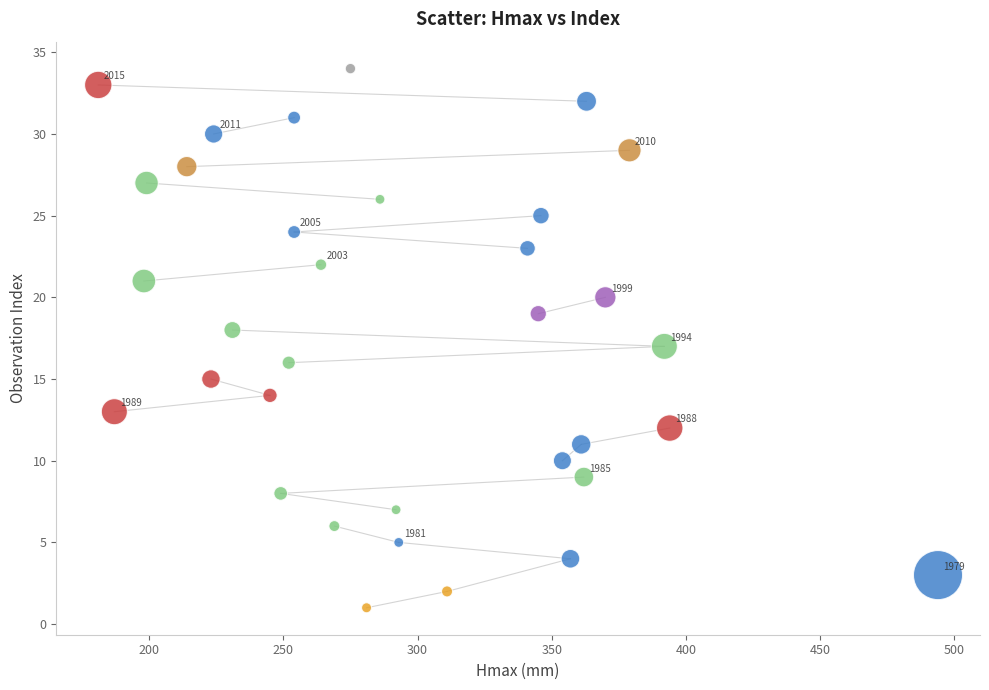

What is the range of Y values (max minus min)?

33